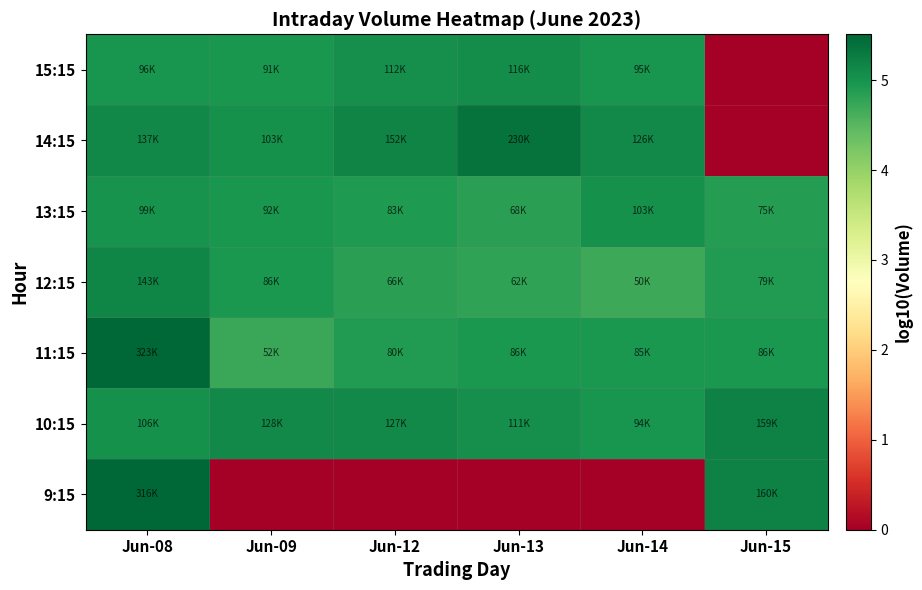

Reading left to right, what are all the values shown in this chart?

9:15: Jun-08=5.5	Jun-09=0.0	Jun-12=0.0	Jun-13=0.0	Jun-14=0.0	Jun-15=5.2
10:15: Jun-08=5.0	Jun-09=5.1	Jun-12=5.1	Jun-13=5.0	Jun-14=5.0	Jun-15=5.2
11:15: Jun-08=5.5	Jun-09=4.7	Jun-12=4.9	Jun-13=4.9	Jun-14=4.9	Jun-15=4.9
12:15: Jun-08=5.2	Jun-09=4.9	Jun-12=4.8	Jun-13=4.8	Jun-14=4.7	Jun-15=4.9
13:15: Jun-08=5.0	Jun-09=5.0	Jun-12=4.9	Jun-13=4.8	Jun-14=5.0	Jun-15=4.9
14:15: Jun-08=5.1	Jun-09=5.0	Jun-12=5.2	Jun-13=5.4	Jun-14=5.1	Jun-15=0.0
15:15: Jun-08=5.0	Jun-09=5.0	Jun-12=5.1	Jun-13=5.1	Jun-14=5.0	Jun-15=0.0